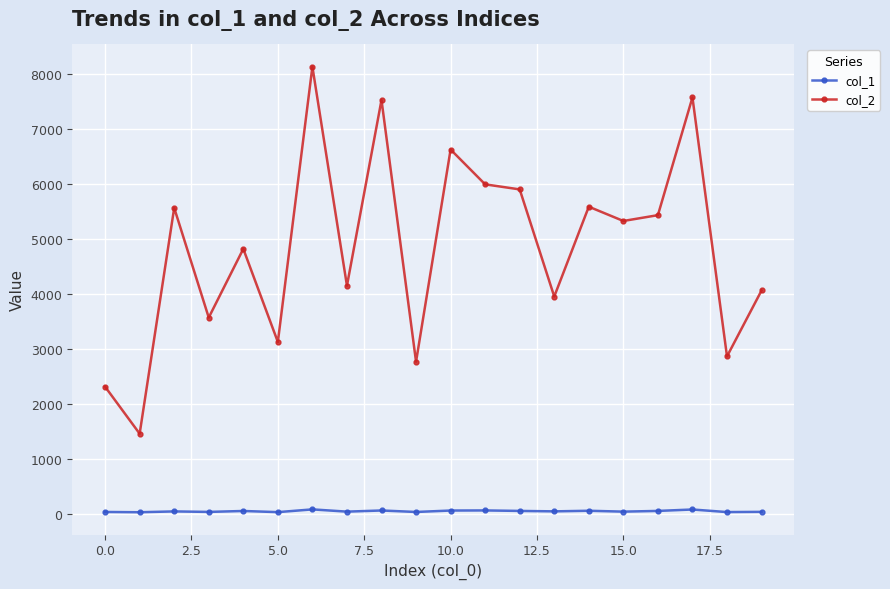

True or false: col_2 has more than 1 interior local peaks.

True